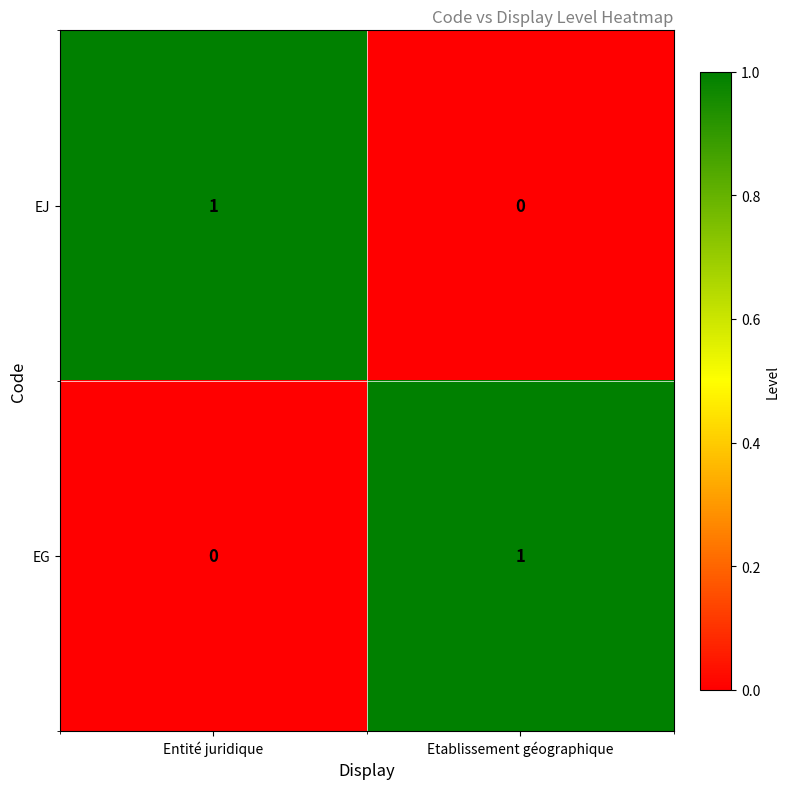

The EJ series shows 0 at Entité juridique. True or false?

False